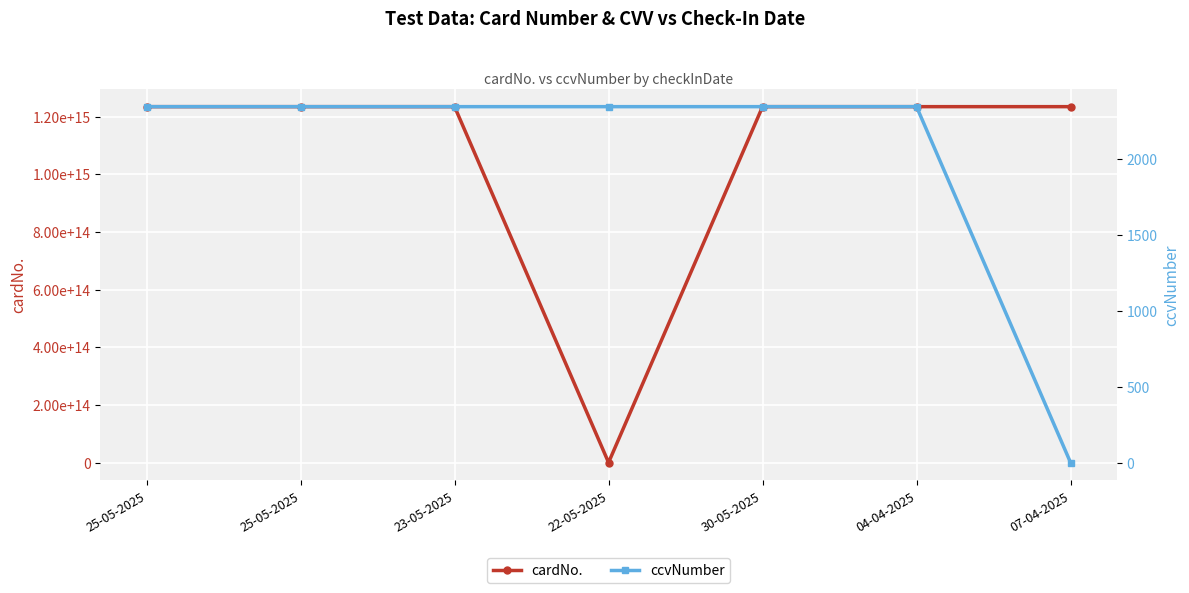

Reading right to left, what are all the values shown in this chart?

cardNo.: 07-04-2025=1234567891234560	04-04-2025=1234567891234560	30-05-2025=1234567891234560	22-05-2025=1234	23-05-2025=1234567891234560	25-05-2025=1234567891234560	25-05-2025=1234567891234560
ccvNumber: 07-04-2025=0	04-04-2025=2345	30-05-2025=2345	22-05-2025=2345	23-05-2025=2345	25-05-2025=2345	25-05-2025=2345